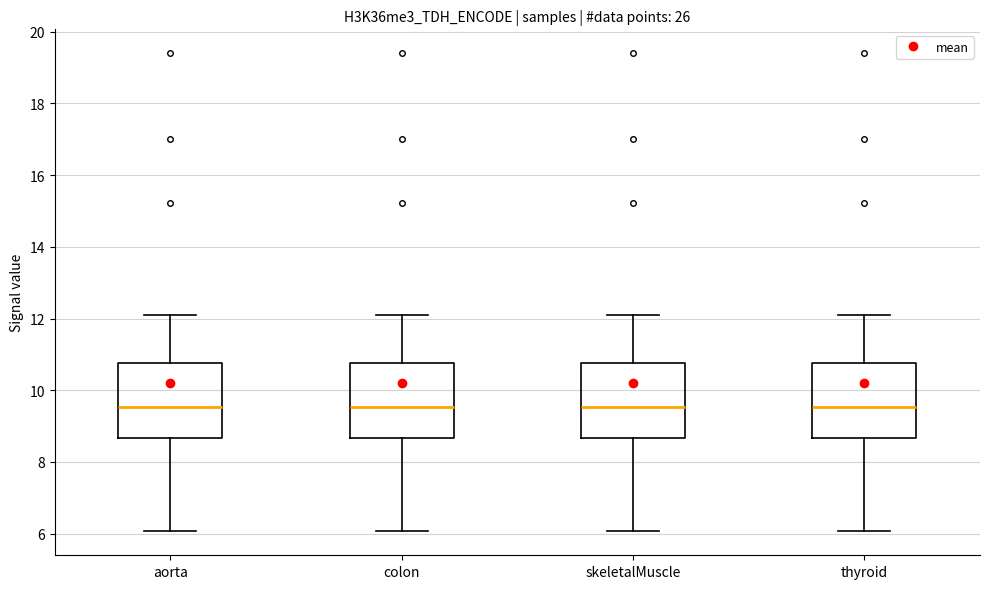

Where does the upper whisker of the box for skeletalMuscle end on the y-axis? The values are not printed on the chart, so give them approximately, as read against the axis.

12.0